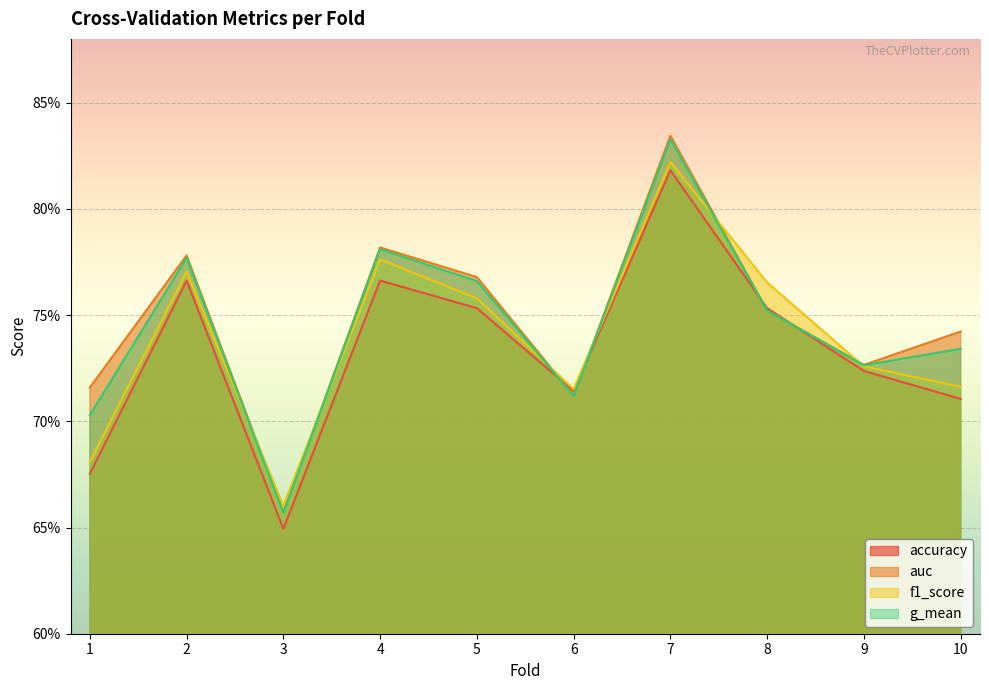

Which series changed the most between 3 and 5?

auc